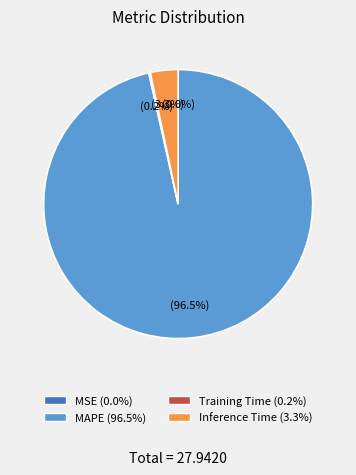

What percentage is NOT represented by MAPE (96.5%)?

3.5%